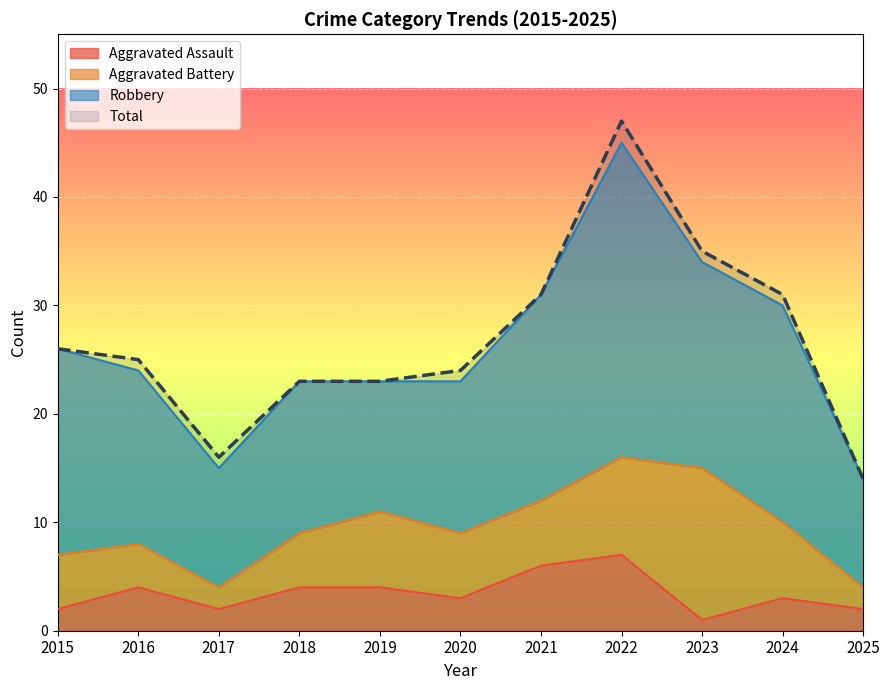

Is the value of Total at 2017 greater than the value of Aggravated Assault at 2017?

Yes